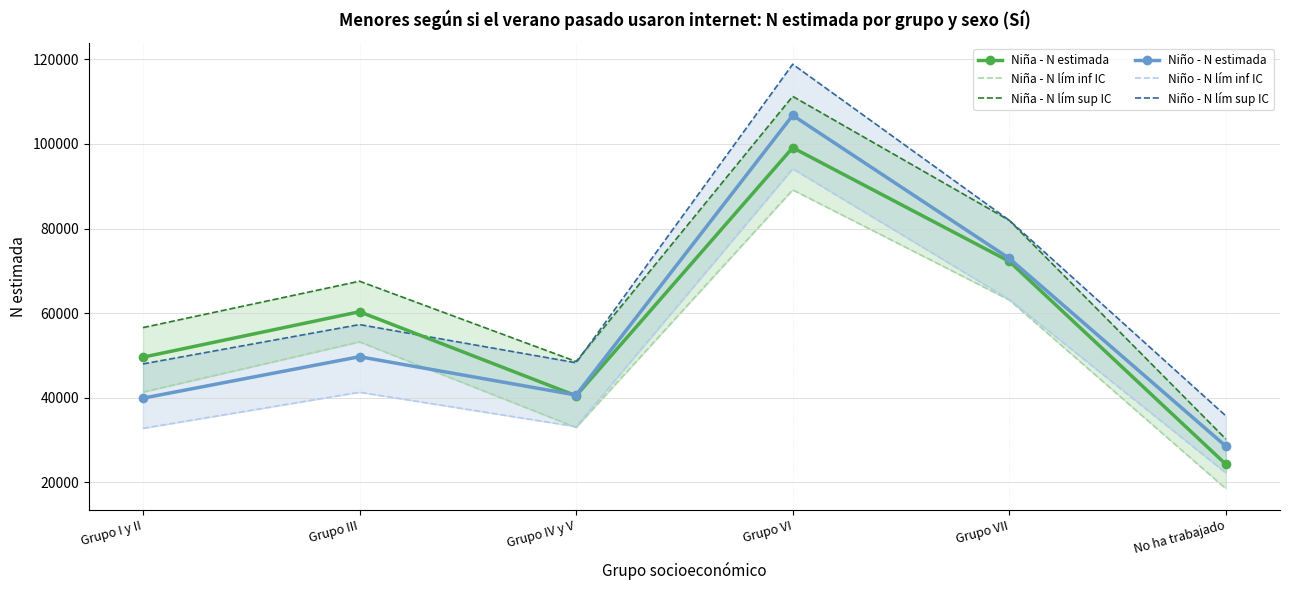

True or false: Niña - N lím sup IC and Niño - N estimada cross at least once.

False